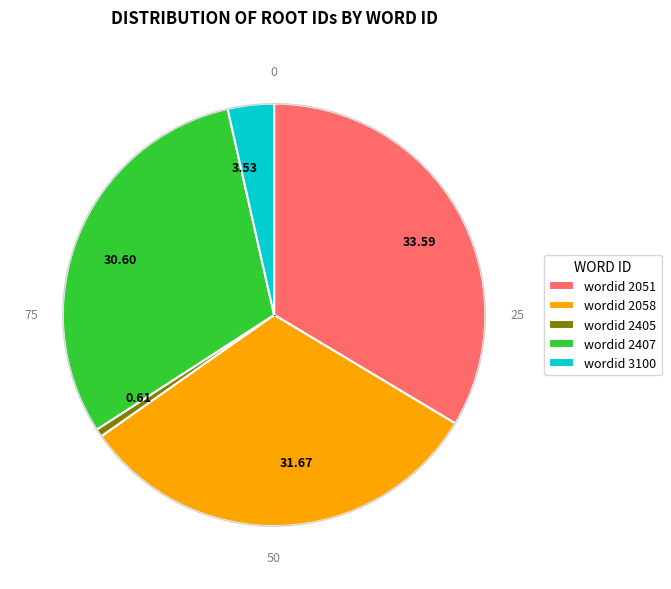

Combined, do 31.67 and 0.61 account for over 50%?

No